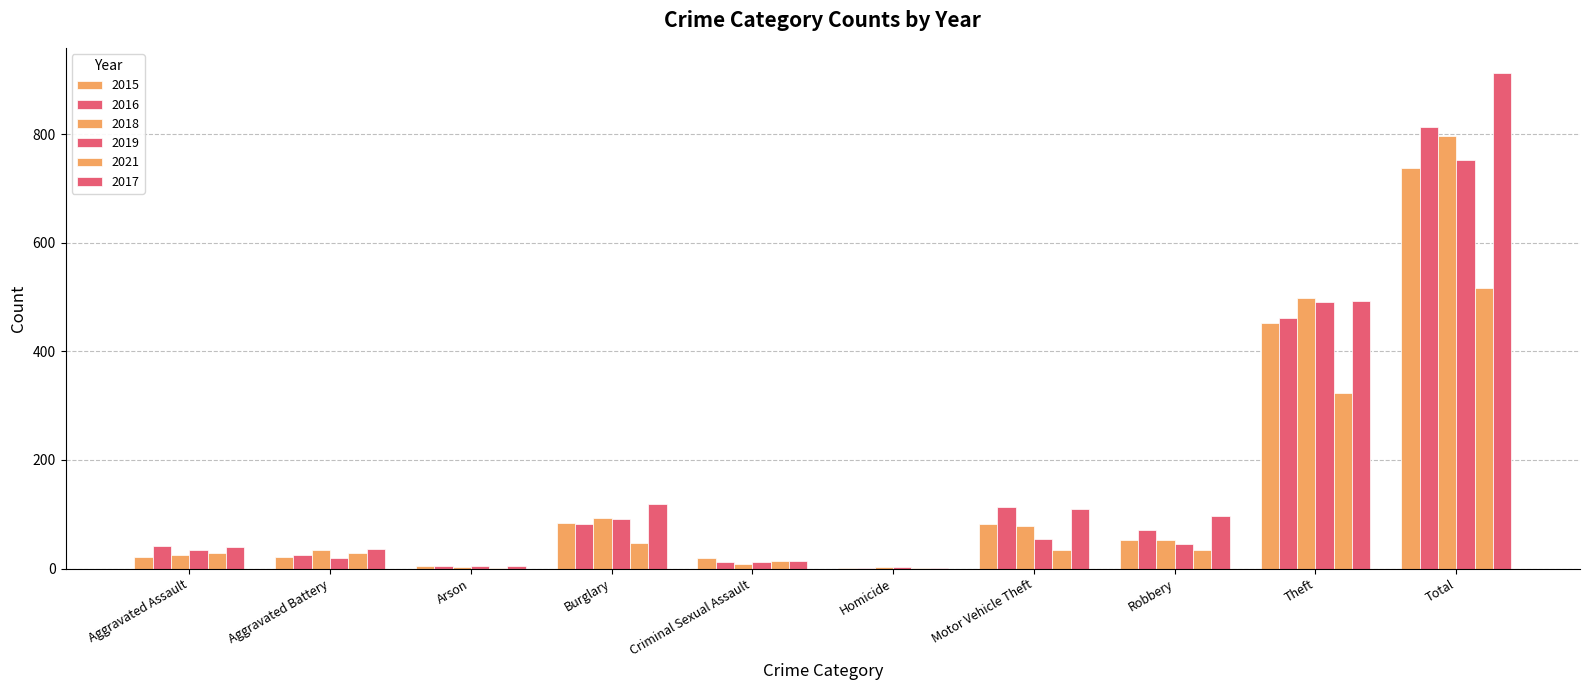

The 2019 series shows 91 at Burglary. True or false?

True